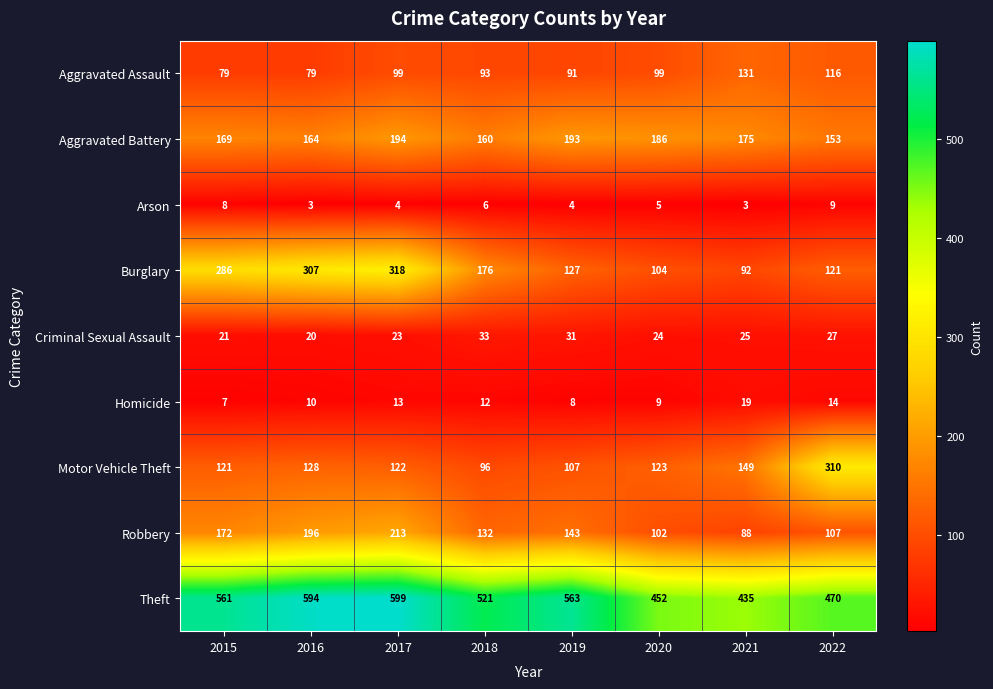

Where is Aggravated Battery nearest to the value 173?

2021